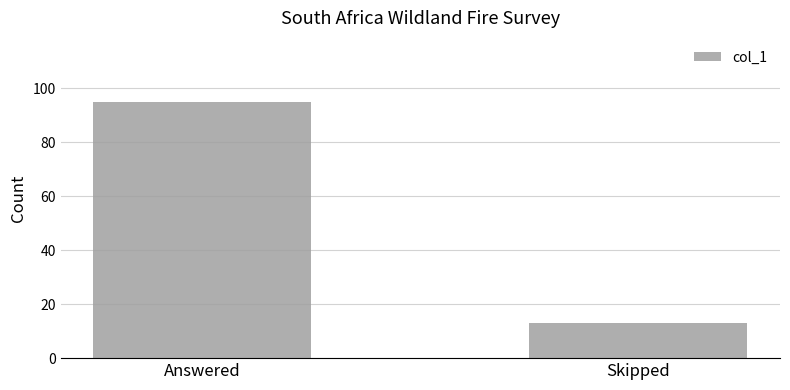

The value at Answered is 60. True or false?

False